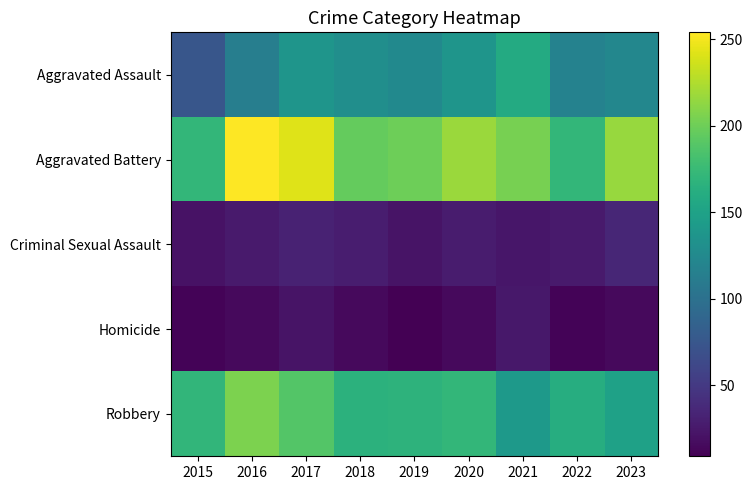

Reading left to right, list all the values displayed in this chart.

Aggravated Assault: 2015=75	2016=114	2017=137	2018=130	2019=125	2020=137	2021=159	2022=118	2023=122
Aggravated Battery: 2015=171	2016=254	2017=242	2018=196	2019=200	2020=217	2021=204	2022=171	2023=216
Criminal Sexual Assault: 2015=21	2016=27	2017=32	2018=29	2019=22	2020=28	2021=24	2022=27	2023=35
Homicide: 2015=11	2016=15	2017=22	2018=15	2019=9	2020=15	2021=25	2022=11	2023=15
Robbery: 2015=170	2016=206	2017=188	2018=166	2019=167	2020=171	2021=142	2022=162	2023=149